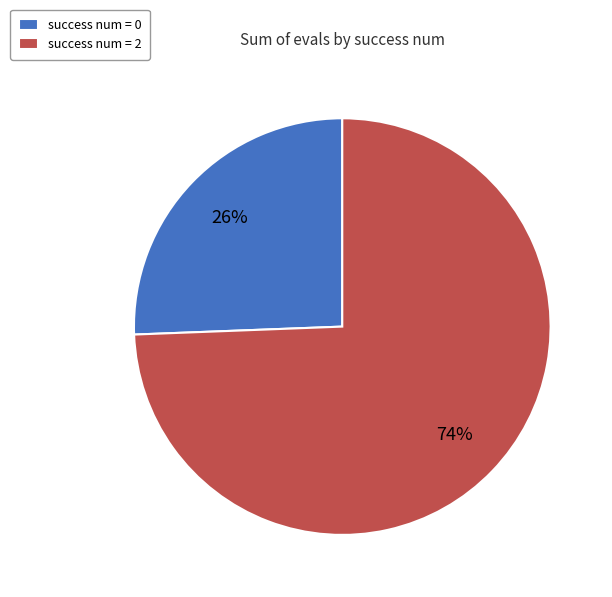

The success num = 2 slice represents 66% of the pie. True or false?

False